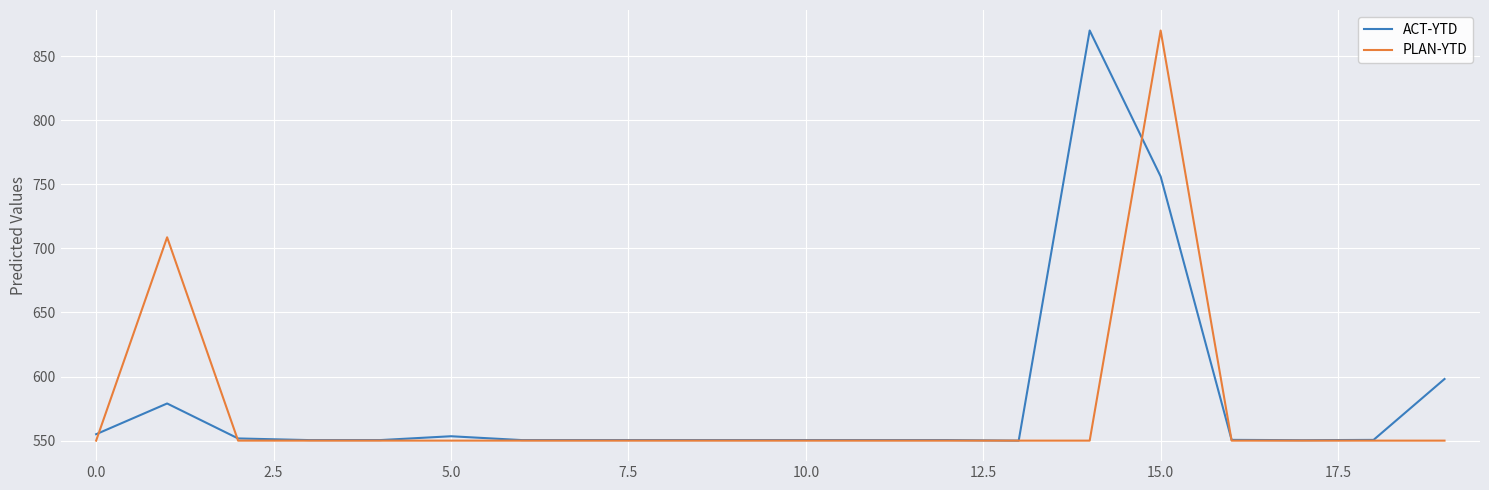

True or false: PLAN-YTD and ACT-YTD intersect in this chart.

True